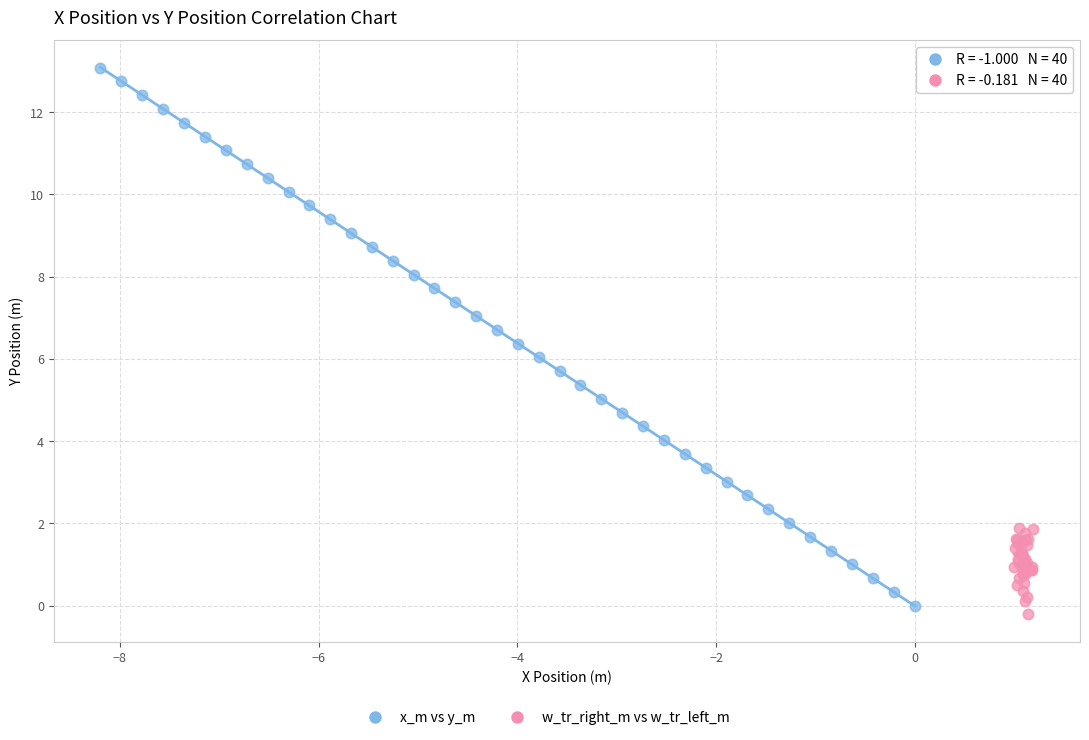

Which series contains the highest Y value?

x_m vs y_m